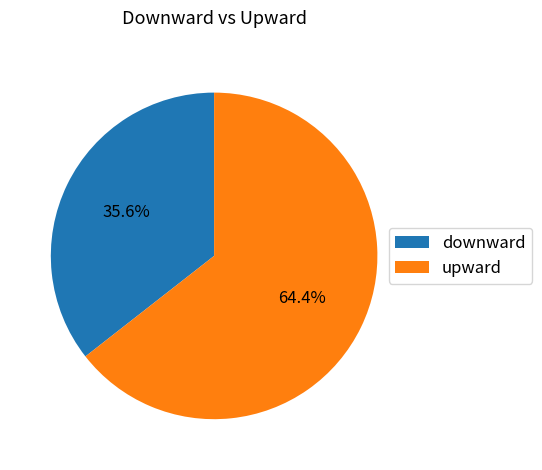

What percentage is NOT represented by downward?

64.4%